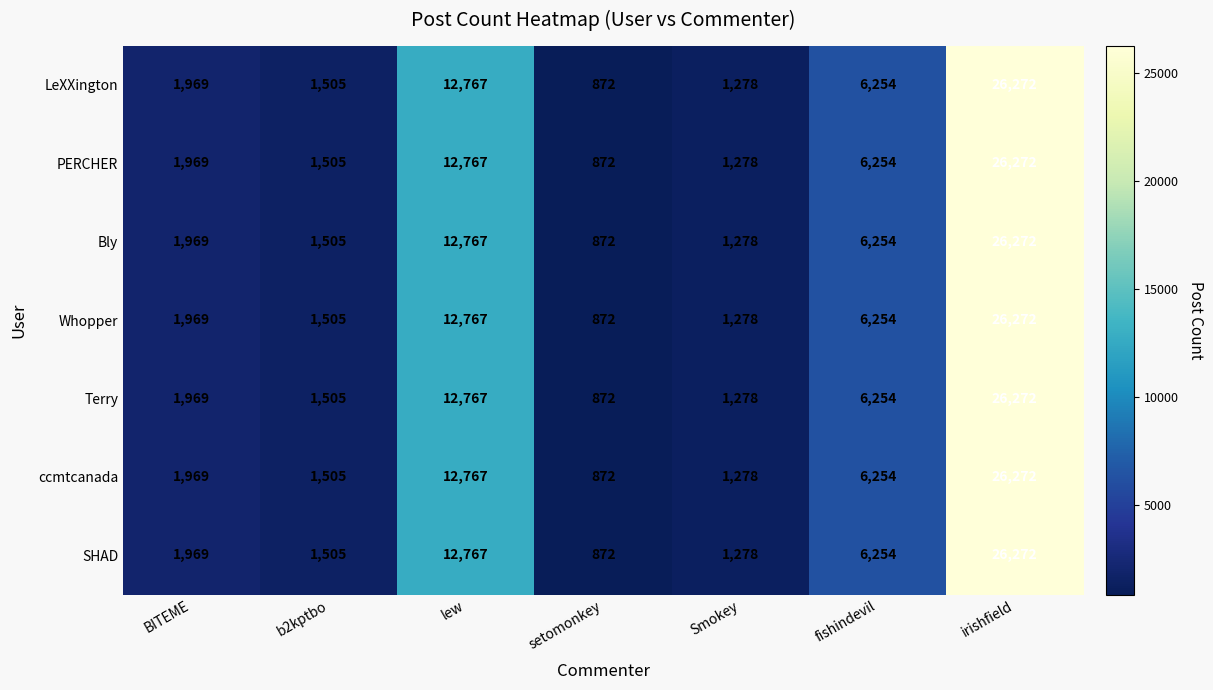

At which label is Terry closest to 13572?

lew